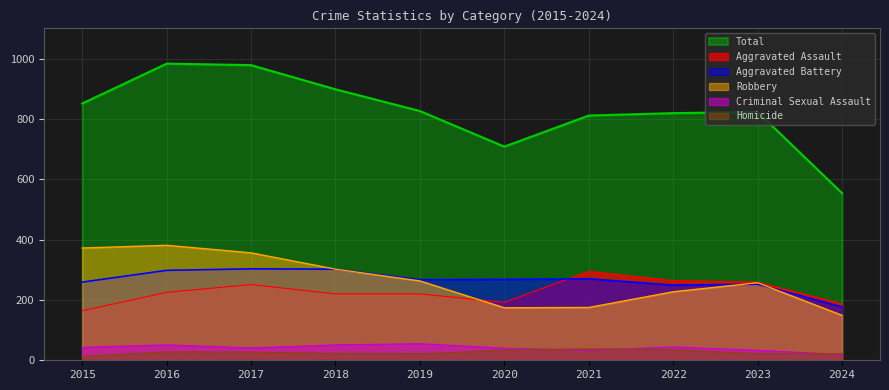

What is the greatest value displayed?

983